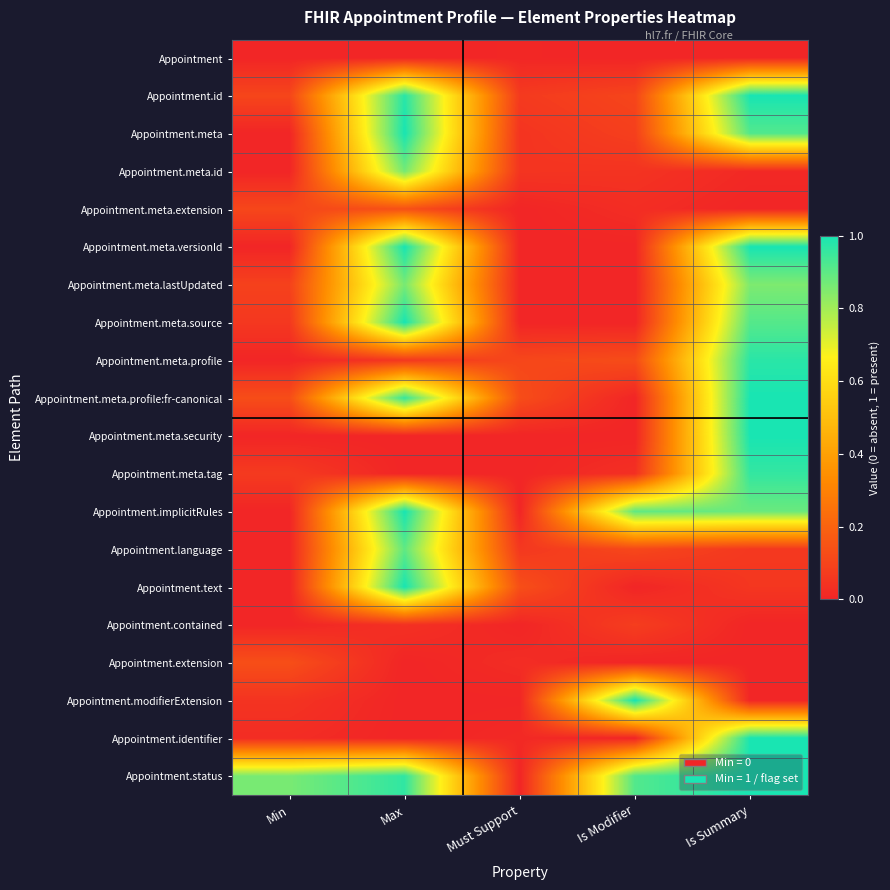

What is the spread (max minus min) of values at Is Modifier?

1.0